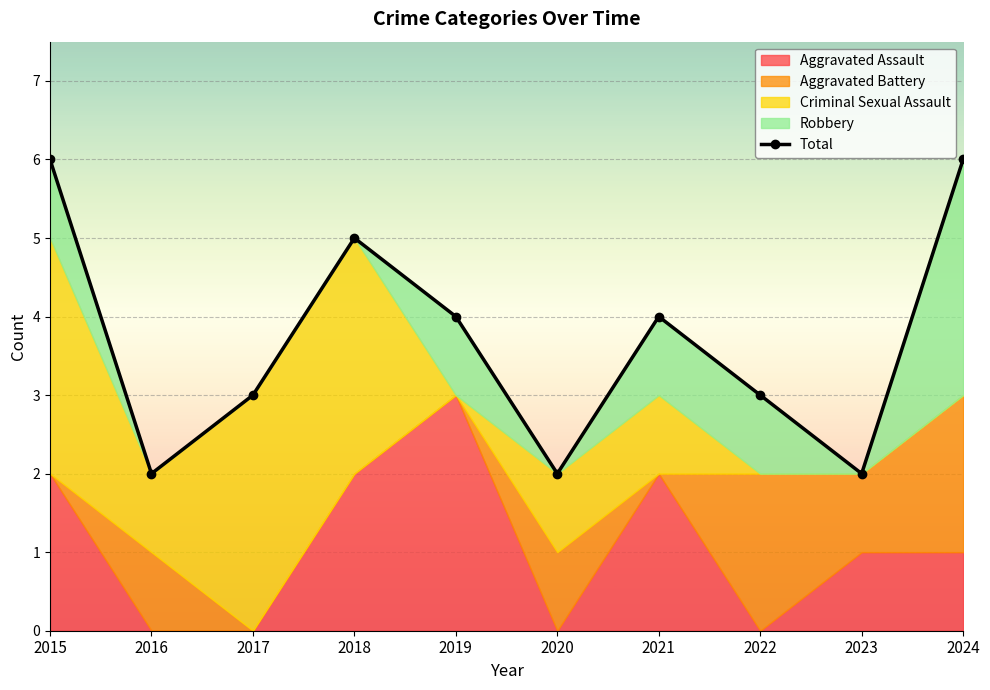

What is the sum of all values?

37